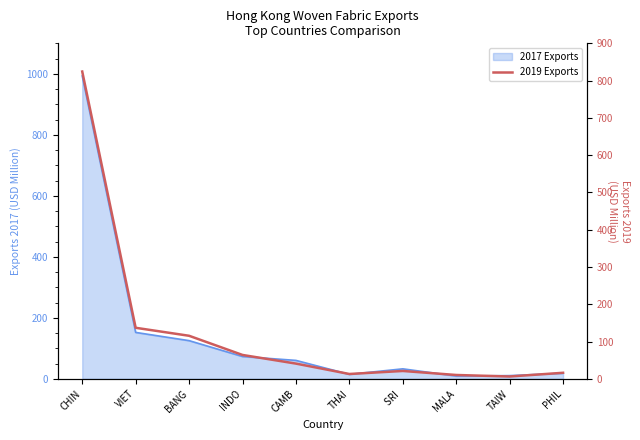

Is it true that the value at CHIN is 1352.0?

False